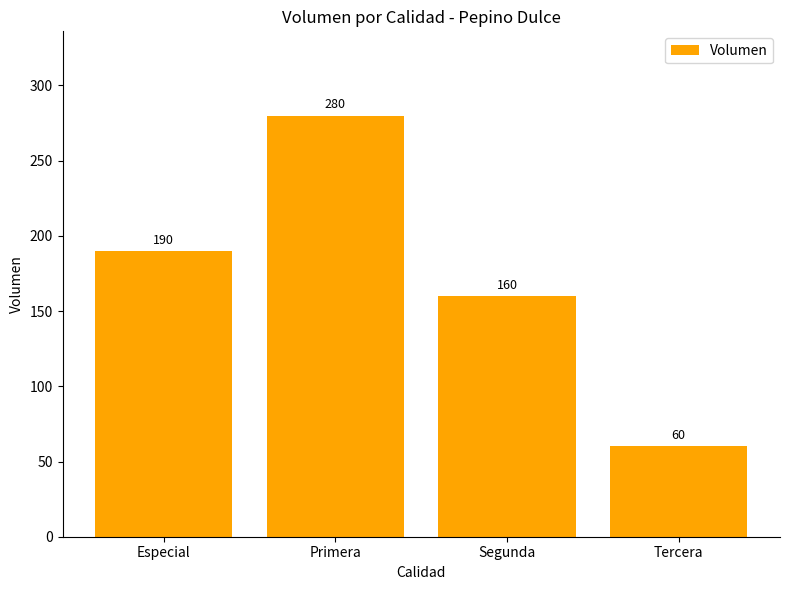

Between Primera and Segunda, which is larger?

Primera